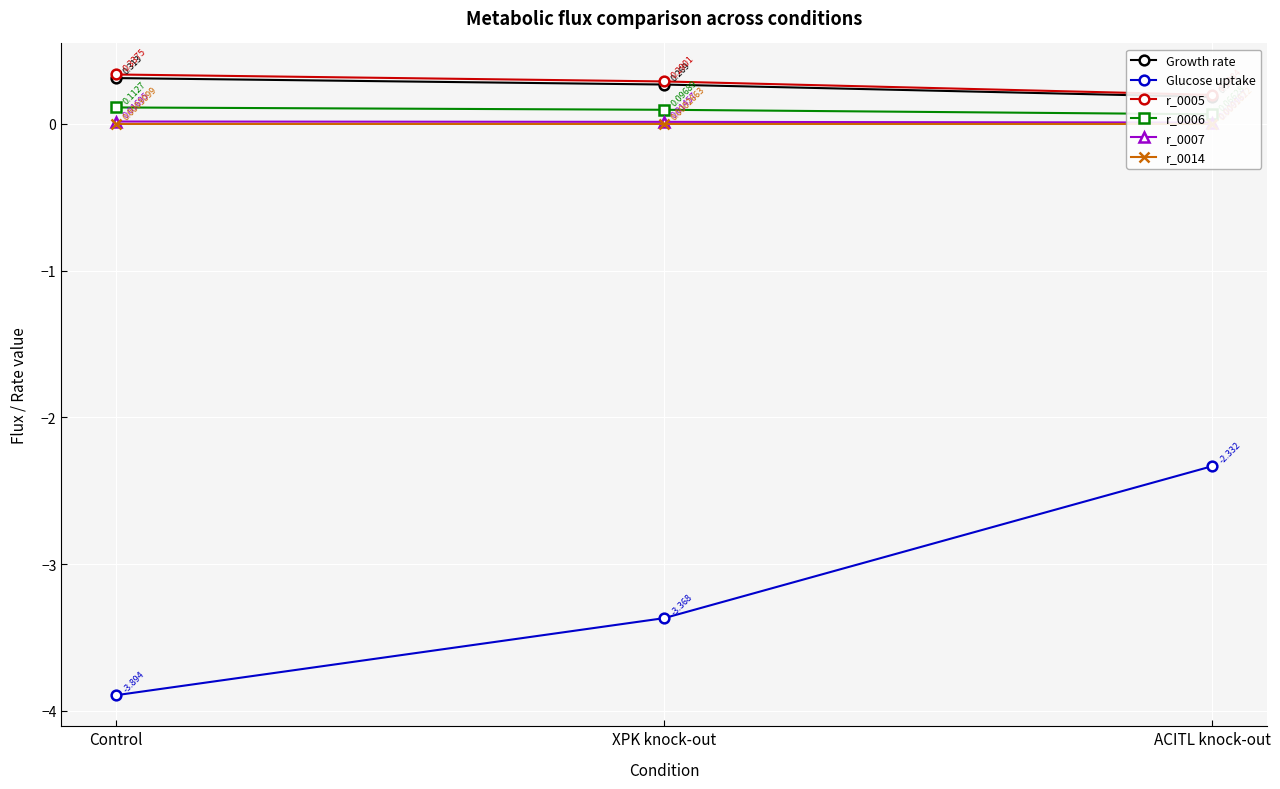

Rank the series at XPK knock-out from lowest to highest value.

Glucose uptake, r_0014, r_0007, r_0006, Growth rate, r_0005